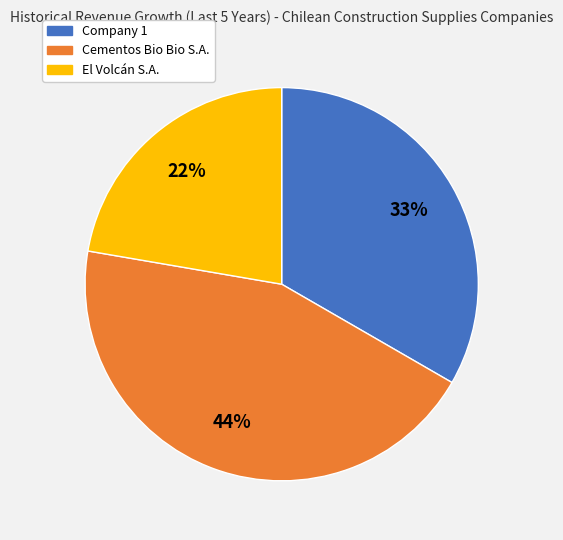

Is there a majority slice in this chart?

No